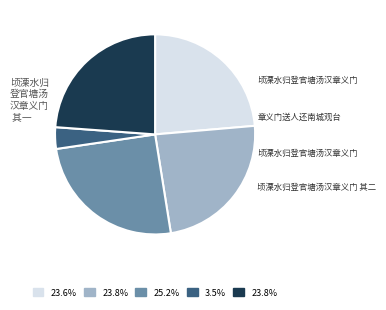

Is there any slice that represents more than half of the pie?

No